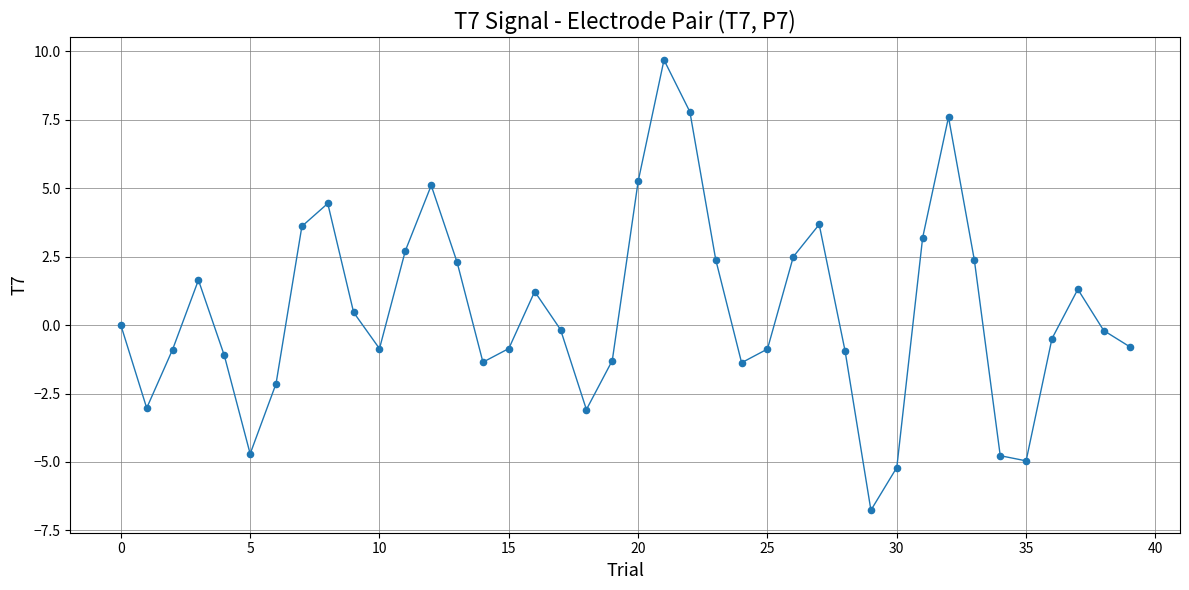

What is the greatest value displayed?

9.7